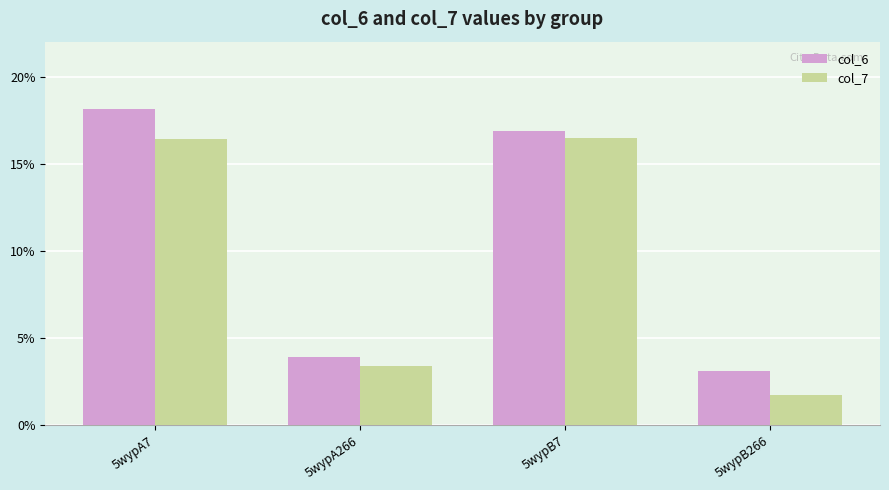

Rank the categories by col_6 value from lowest to highest.

5wypB266, 5wypA266, 5wypB7, 5wypA7